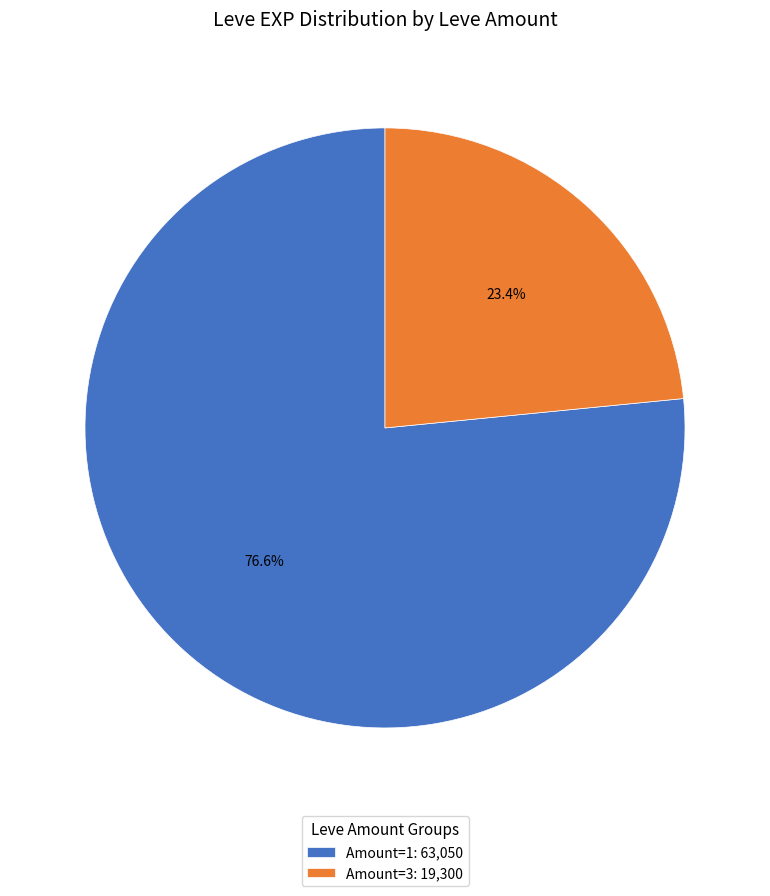

How many segments does this pie chart have?

2